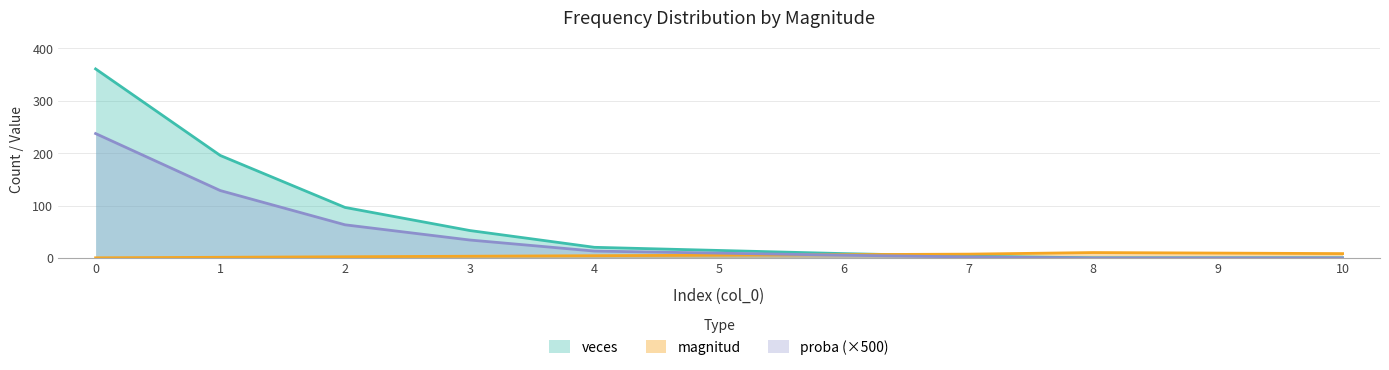

Reading right to left, what are all the values shown in this chart?

magnitud: 9.0	10.0	11.0	8.0	7.0	6.0	5.0	4.0	3.0	2.0	1.0
veces: 1.0	1.0	1.0	4.0	9.0	15.0	21.0	53.0	97.0	196.0	361.0
proba: 0.7	0.7	0.7	2.6	5.9	9.9	13.8	34.9	63.9	129.1	237.8